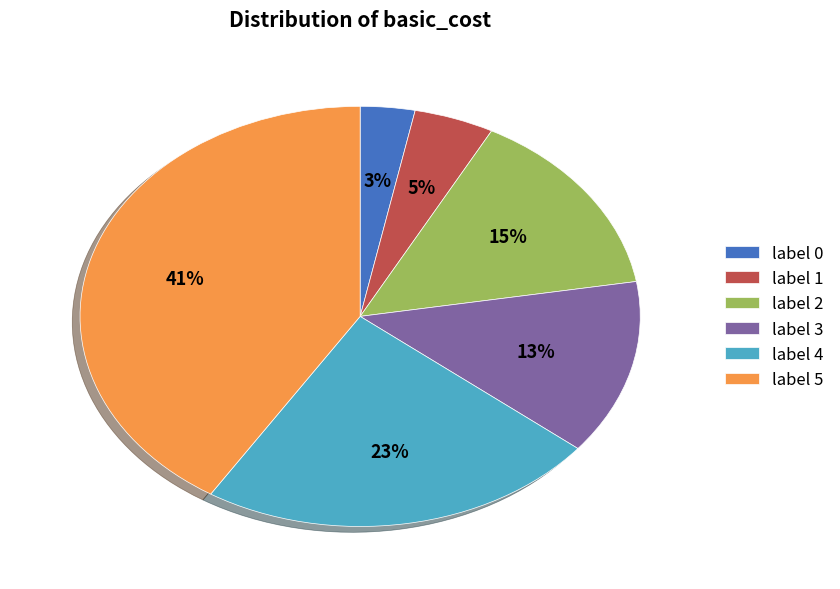

Is there any slice that represents more than half of the pie?

No